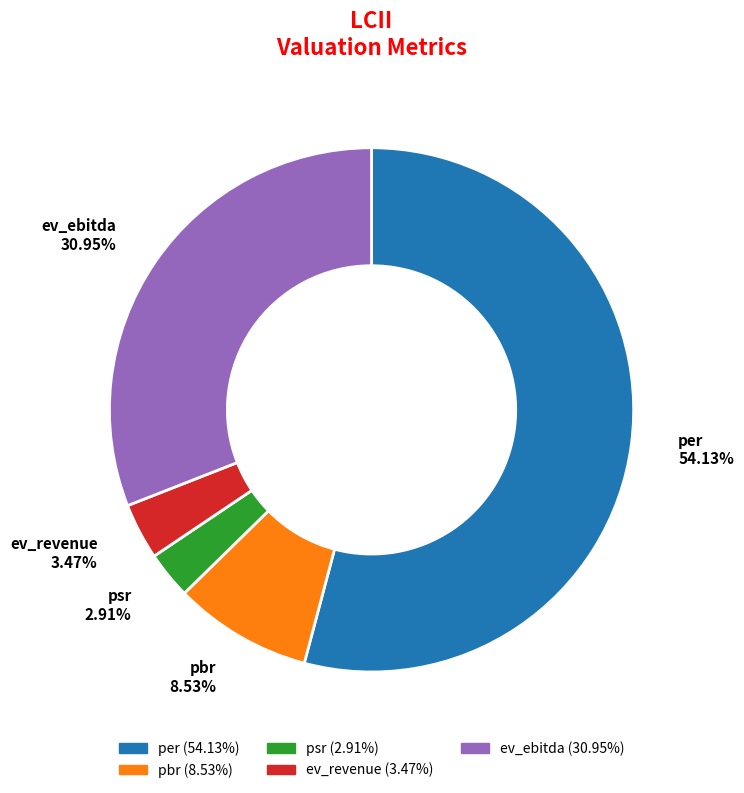

Do per and ev_revenue together represent more than half of the pie?

Yes